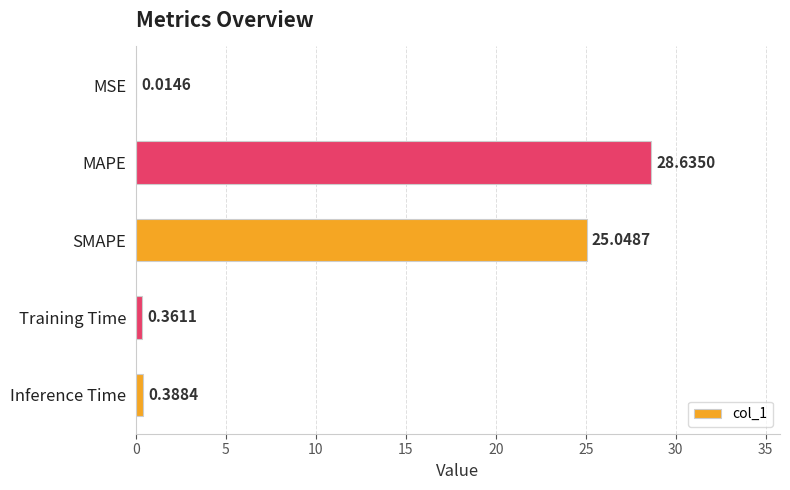

What is the sum of all values?

54.4